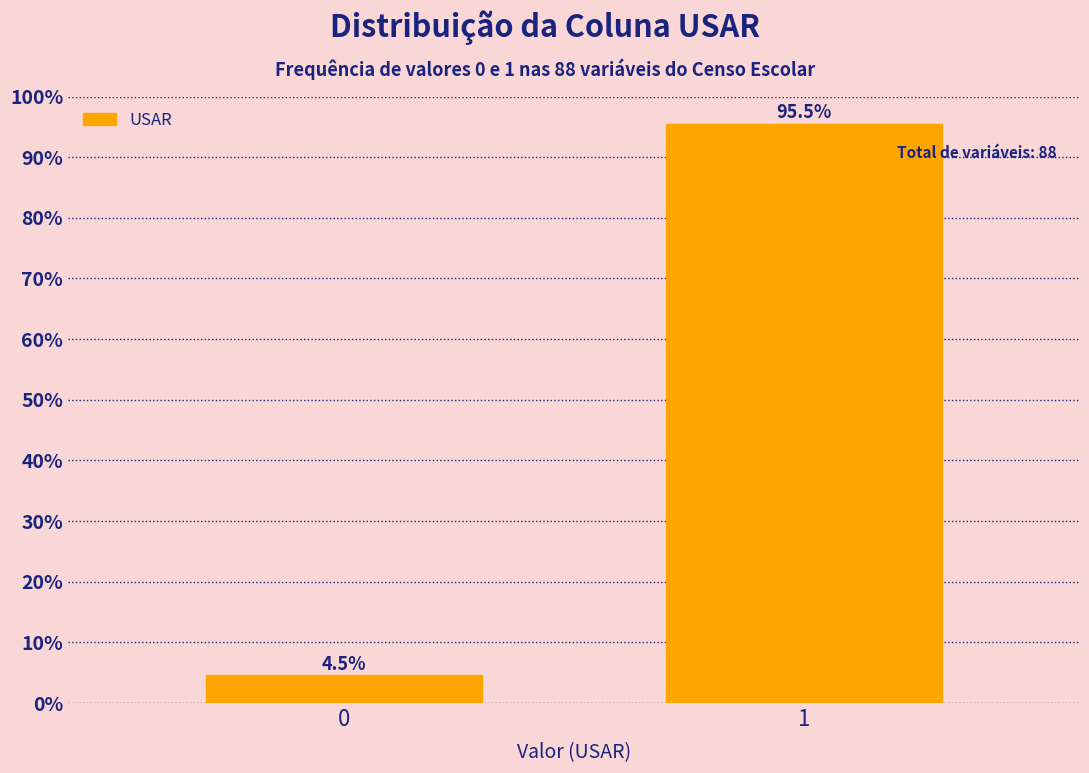

Reading left to right, transcribe all the data shown in this chart.

4.5	95.5